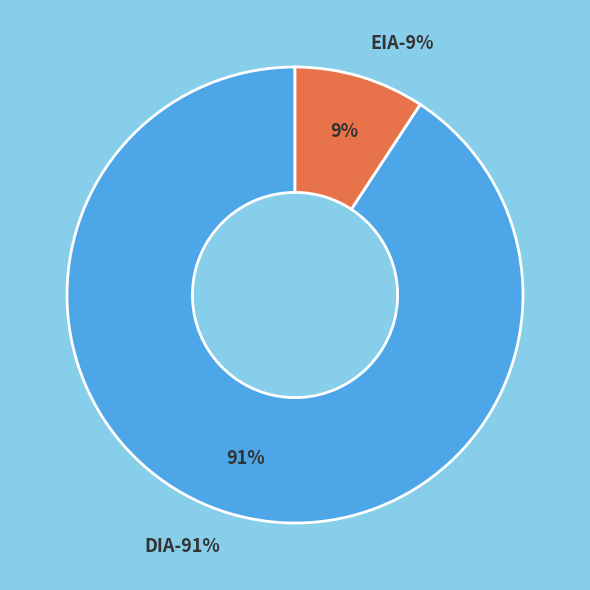

Between EIA and DIA, which is larger?

DIA